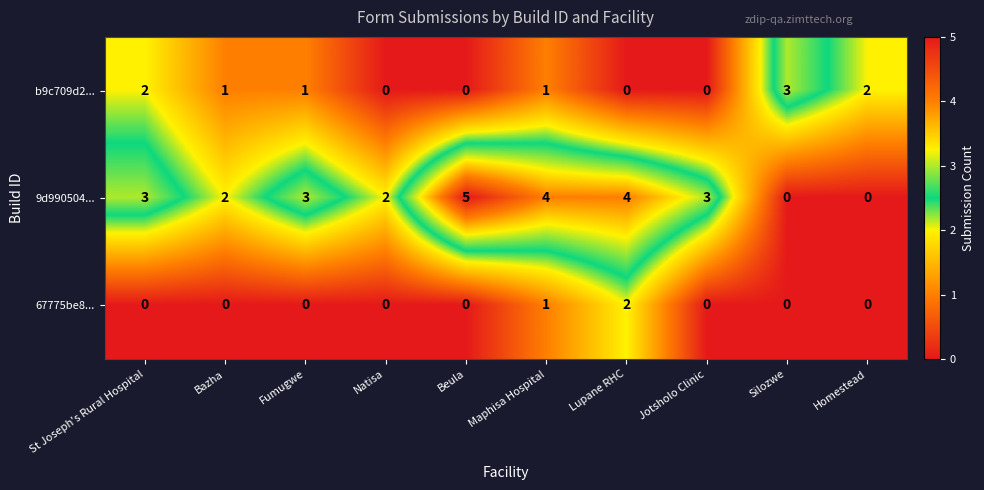

True or false: 67775be8... has a value of 1 at Bazha.

False